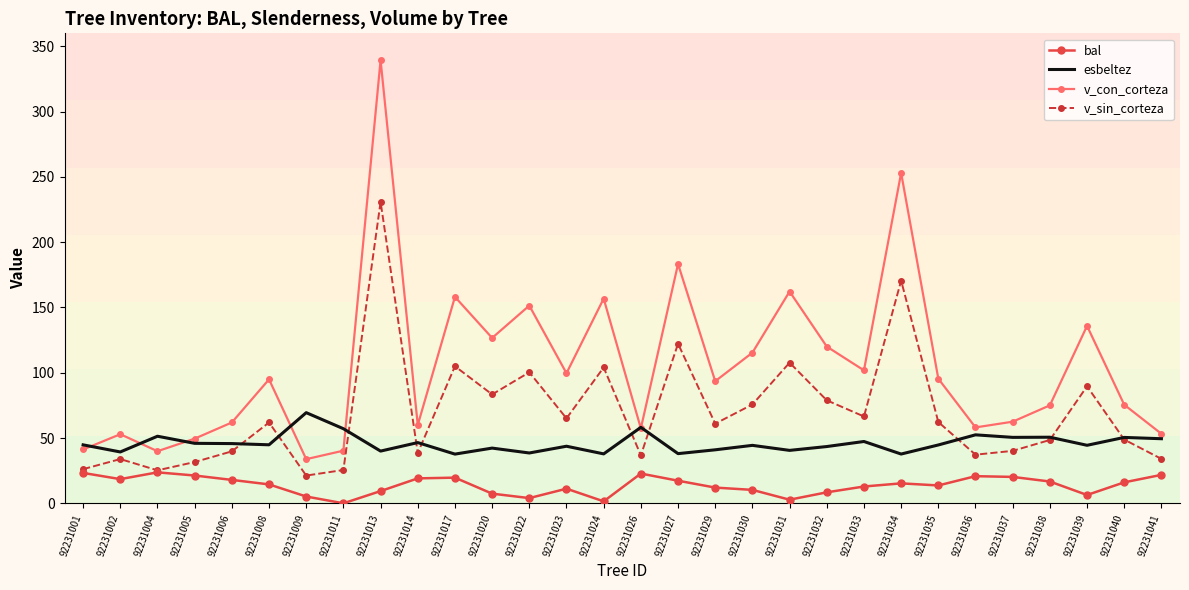

The v_sin_corteza series shows 100.4 at 92231022. True or false?

True